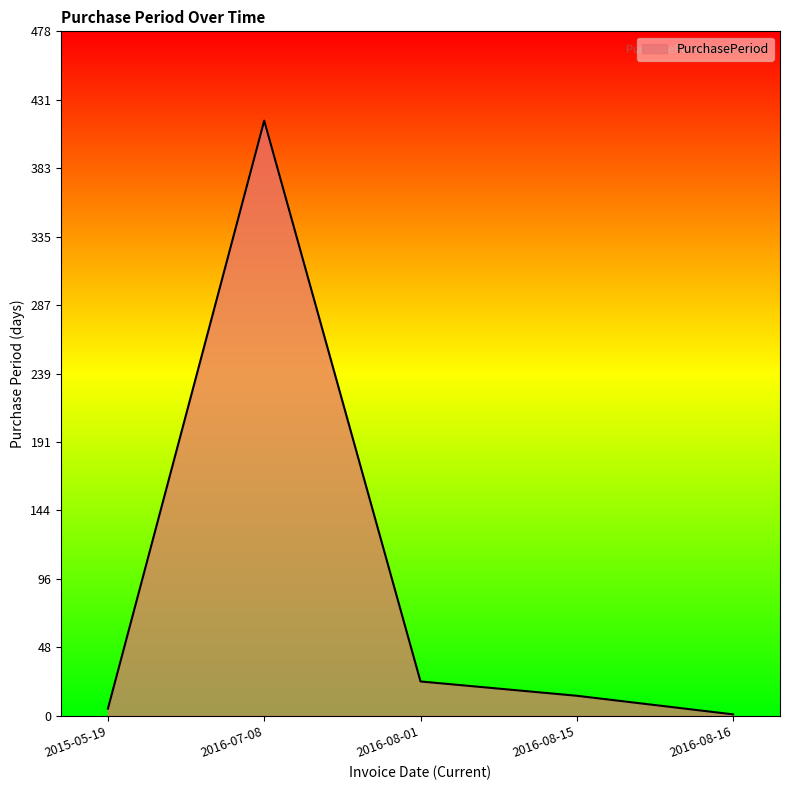

What is the difference between the maximum and minimum values?

415